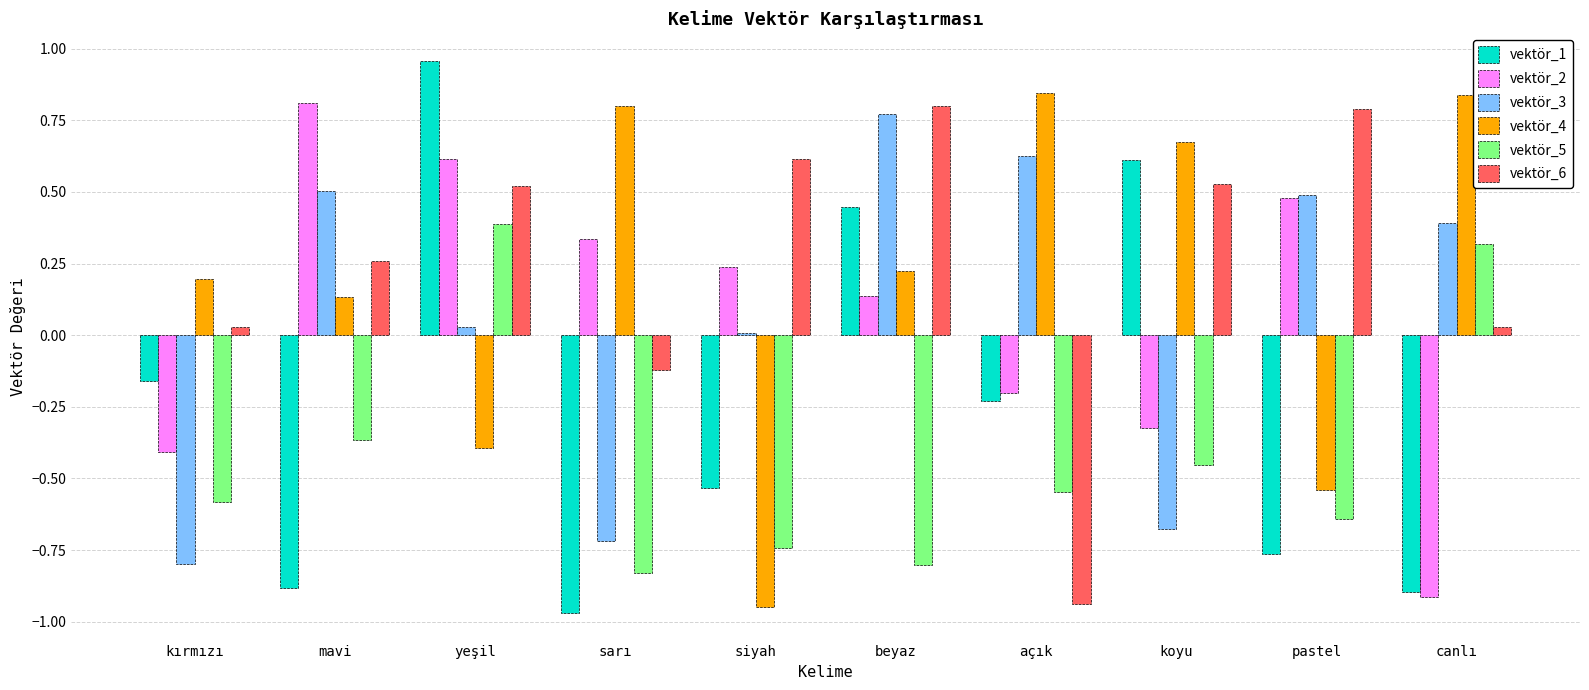

How many negative values does the vektör_1 series have?

7